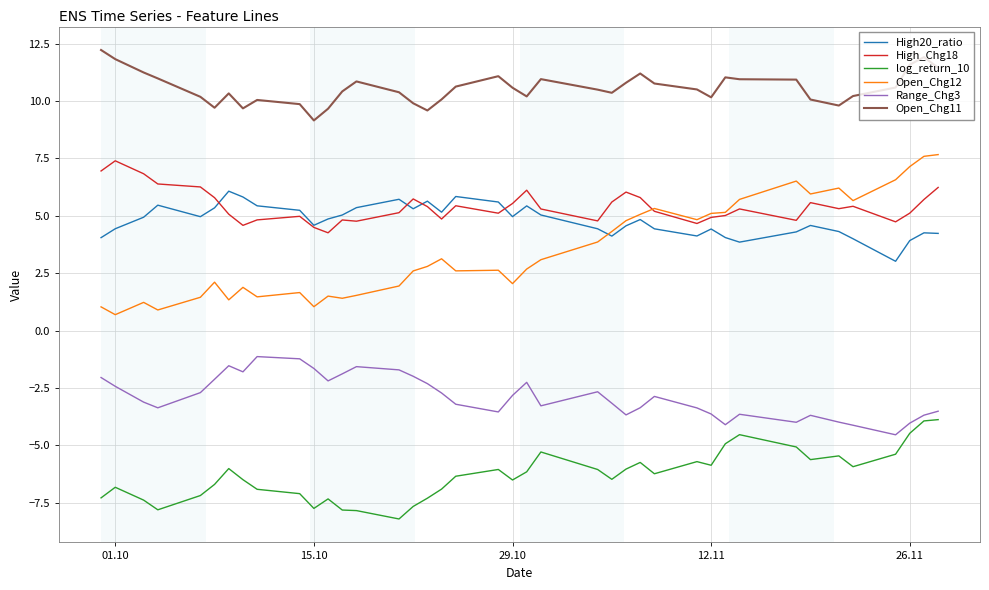

Which series has the largest range (max minus min)?

Open_Chg12